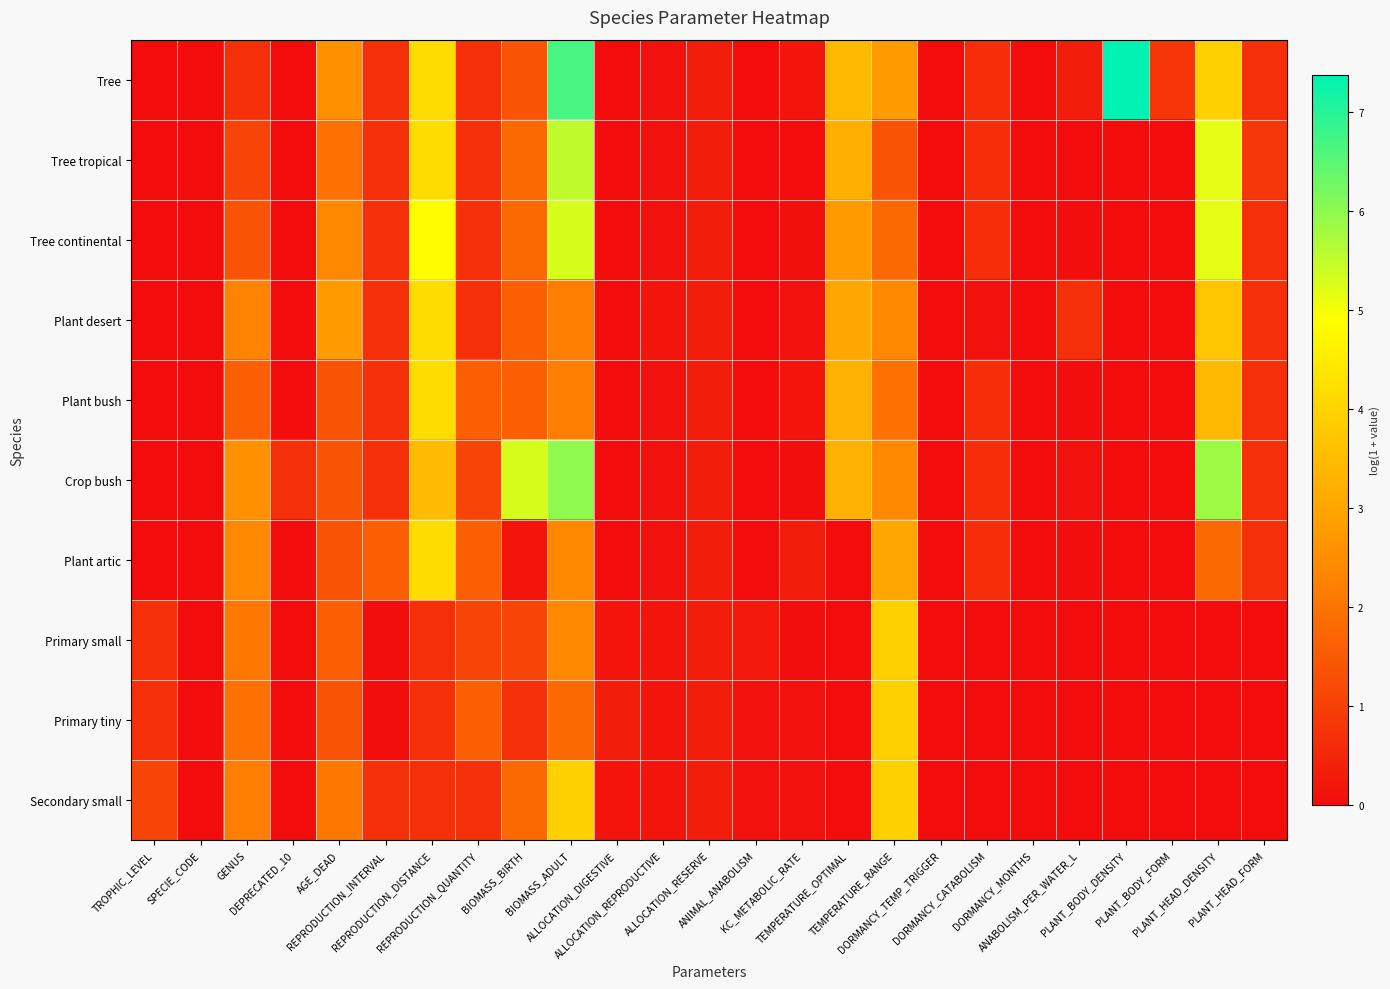

Which series changed the most between REPRODUCTION_QUANTITY and PLANT_BODY_DENSITY?

Tree